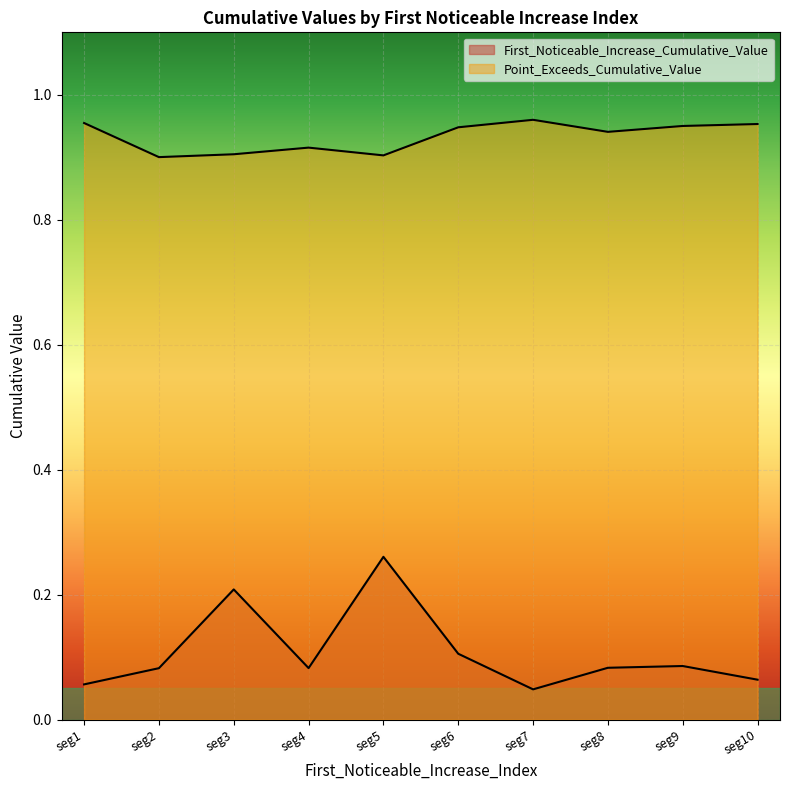

Reading left to right, transcribe all the data shown in this chart.

First_Noticeable_Increase_Cumulative_Value: seg1=0.1	seg2=0.1	seg3=0.2	seg4=0.1	seg5=0.3	seg6=0.1	seg7=0.0	seg8=0.1	seg9=0.1	seg10=0.1
Point_Exceeds_Cumulative_Value: seg1=1.0	seg2=0.9	seg3=0.9	seg4=0.9	seg5=0.9	seg6=0.9	seg7=1.0	seg8=0.9	seg9=1.0	seg10=1.0